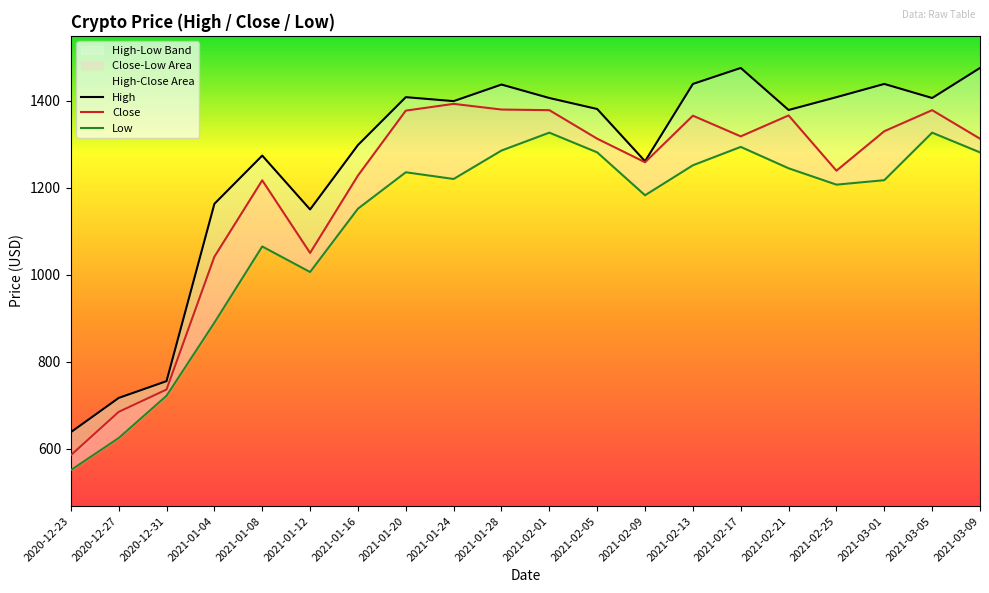

What is the difference between the second highest and second lowest values in the High series?

757.9